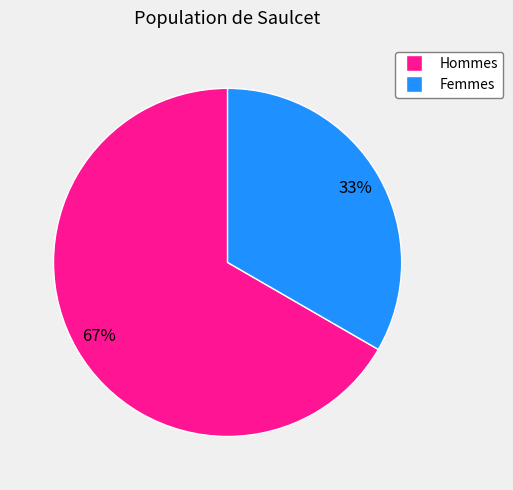

Is there a majority slice in this chart?

Yes